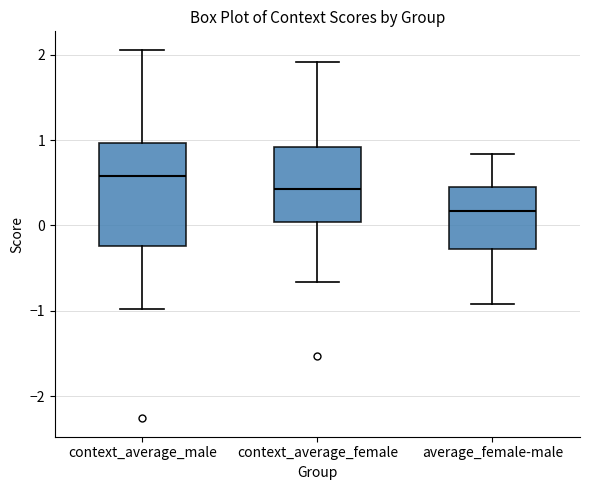

Comparing the boxes themselves (not the whiskers), which one is the tallest?

context_average_male